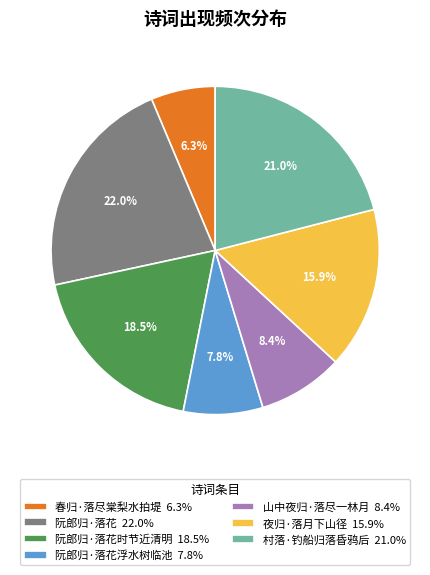

Rank the categories by value from highest to lowest.

阮郎归·落花 22.0%, 村落·钓船归落昏鸦后 21.0%, 阮郎归·落花时节近清明 18.5%, 夜归·落月下山径 15.9%, 山中夜归·落尽一林月 8.4%, 阮郎归·落花浮水树临池 7.8%, 春归·落尽棠梨水拍堤 6.3%